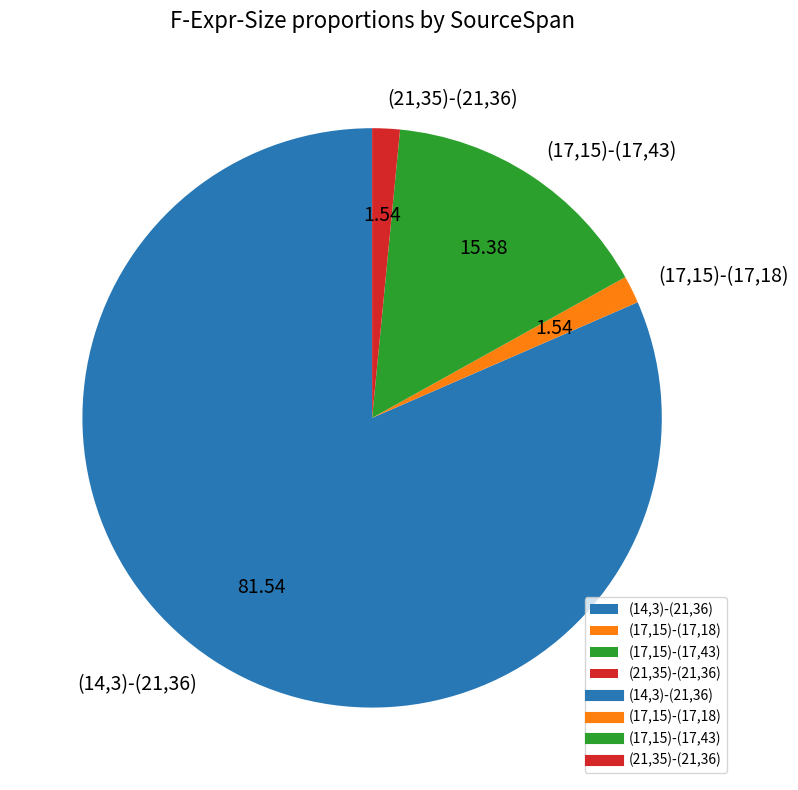

Is (14,3)-(21,36) the majority of the pie?

Yes